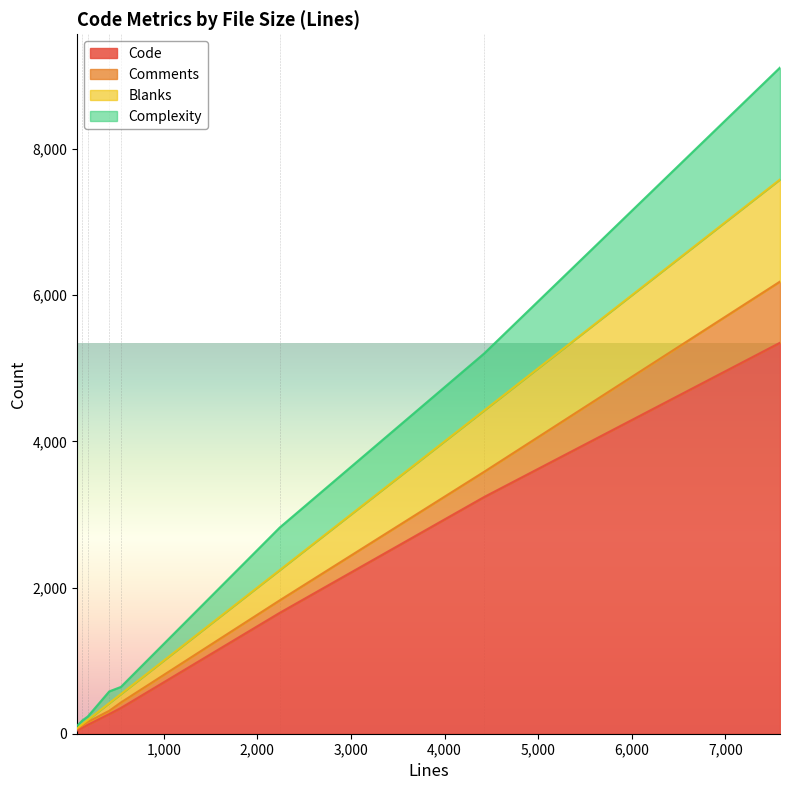

Which category has the highest value in the Code series?

ndpi_main.c